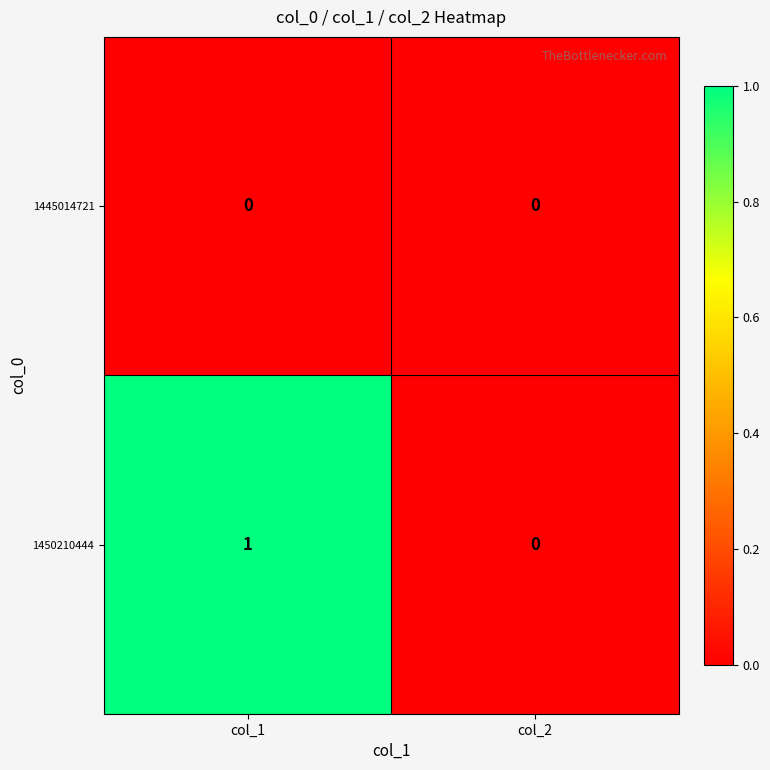

What is the total value across all series at col_1?

1